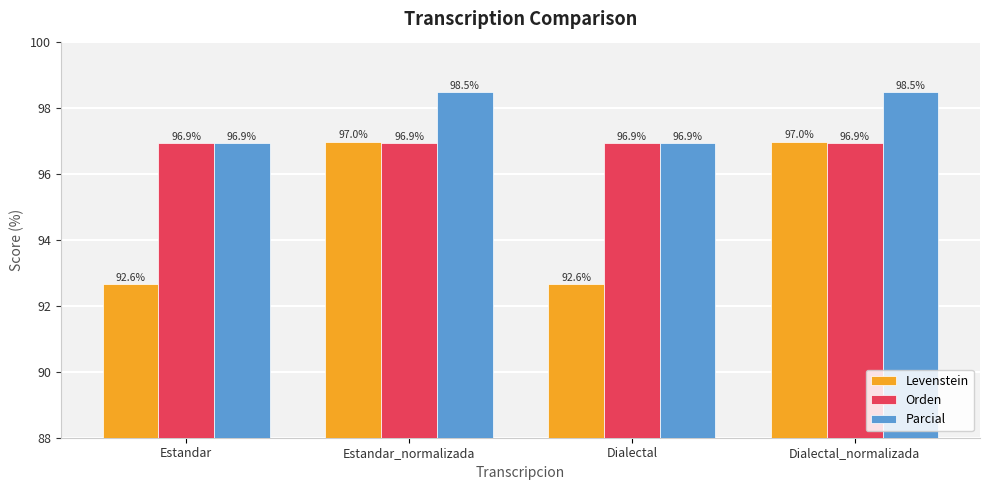

What is the maximum value shown in the chart?

98.5